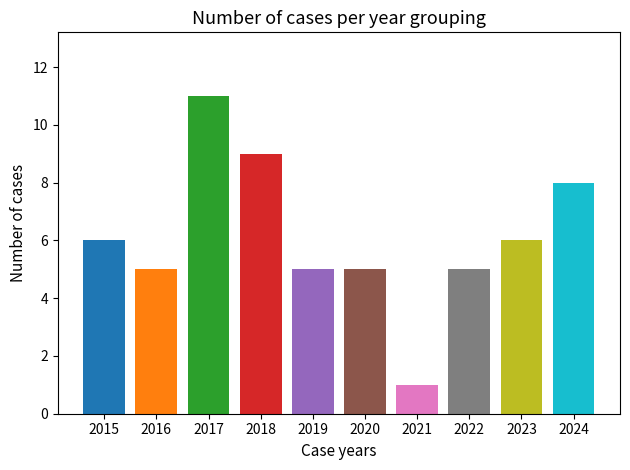

What value does the data have at 2023?

6